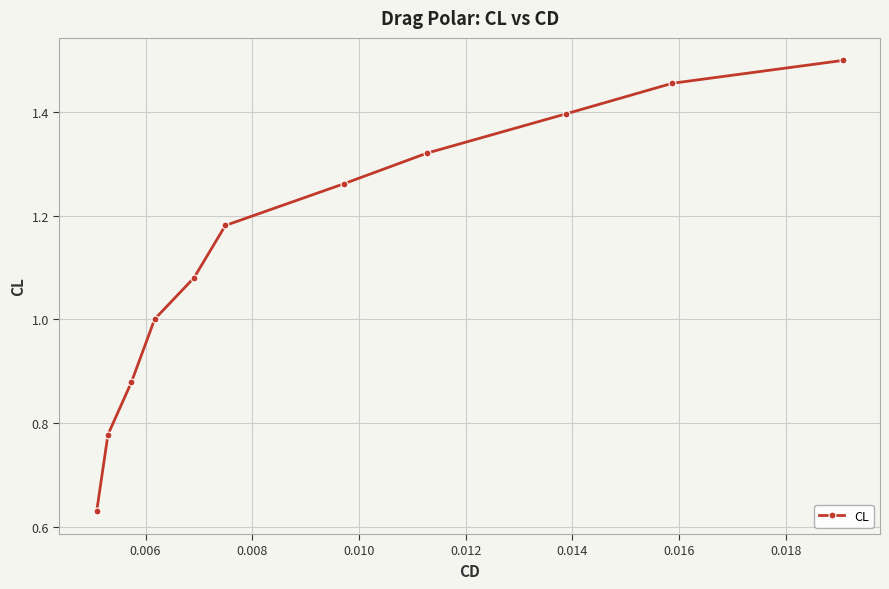

What is the sum of all values?

12.5